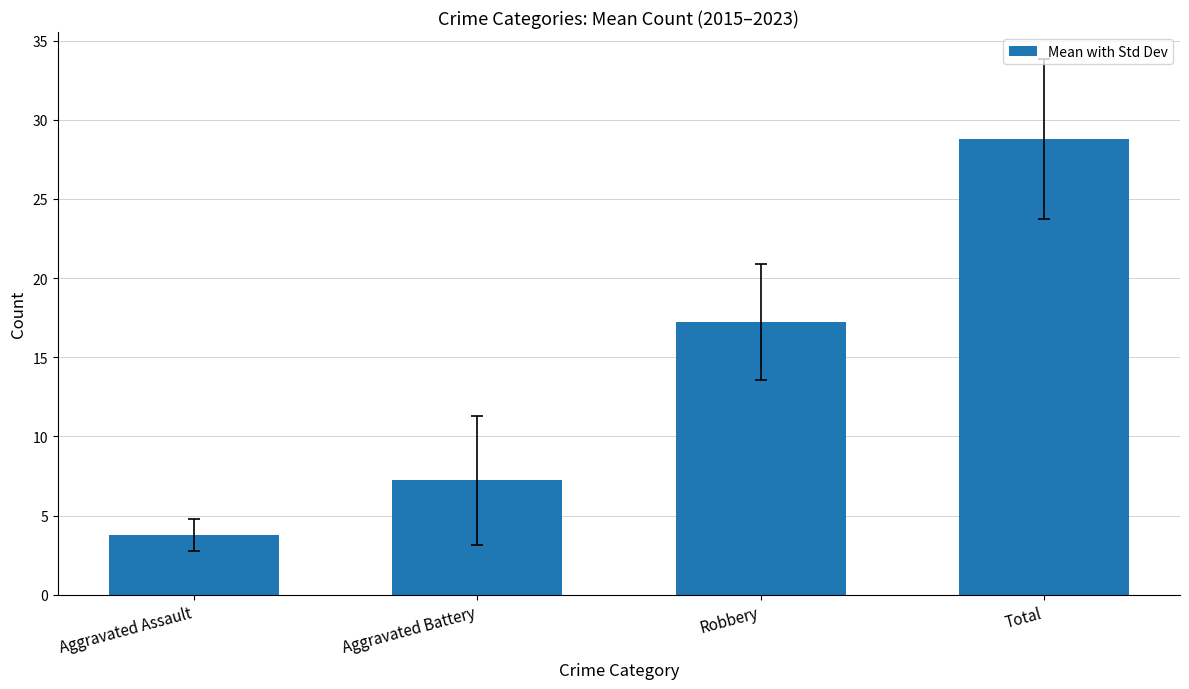

At which category does the chart reach its minimum across all series?

Aggravated Assault